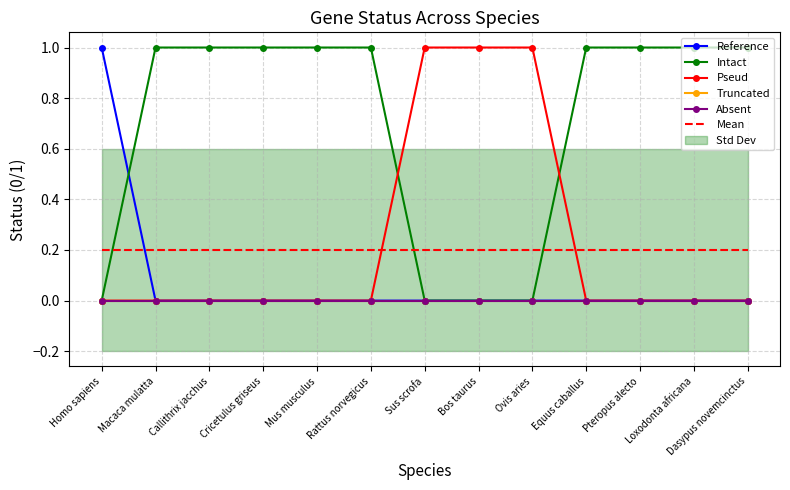

What are all the series names shown in the legend?

Reference, Intact, Pseud, Truncated, Absent, Mean